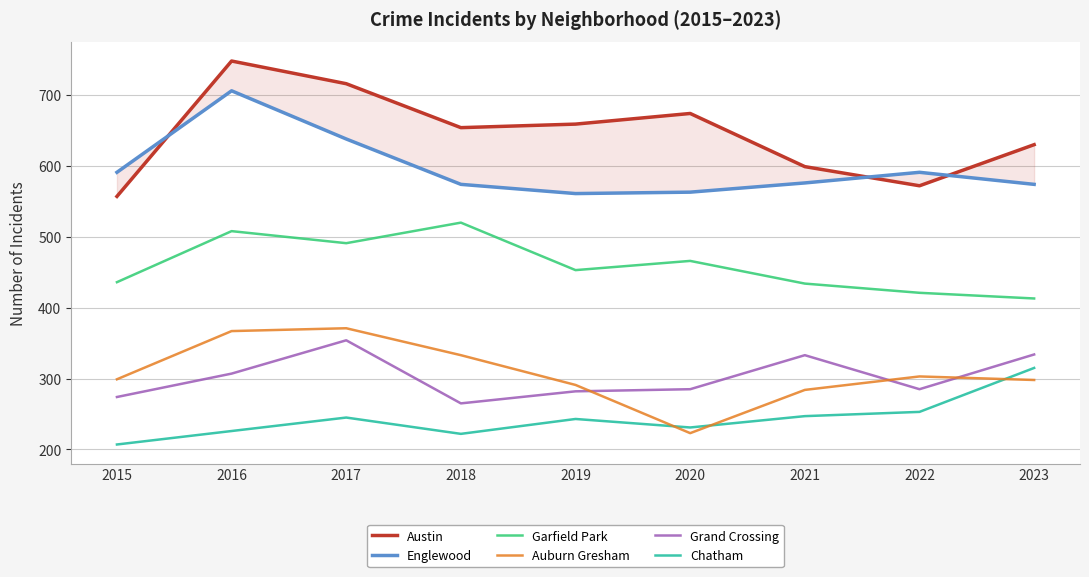

How many lines are shown in the chart?

6